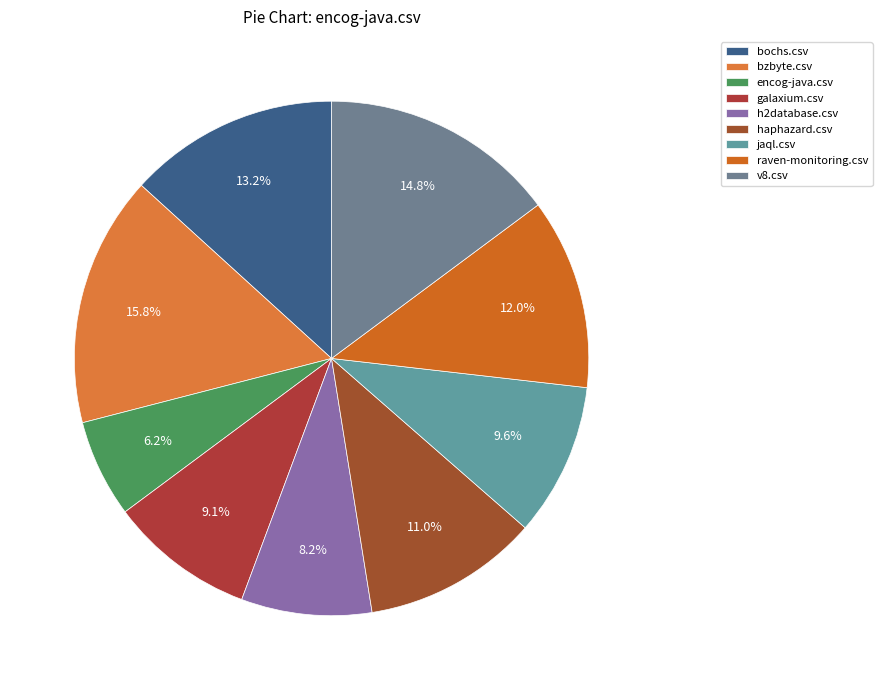

What percentage is NOT represented by v8.csv?

85.2%